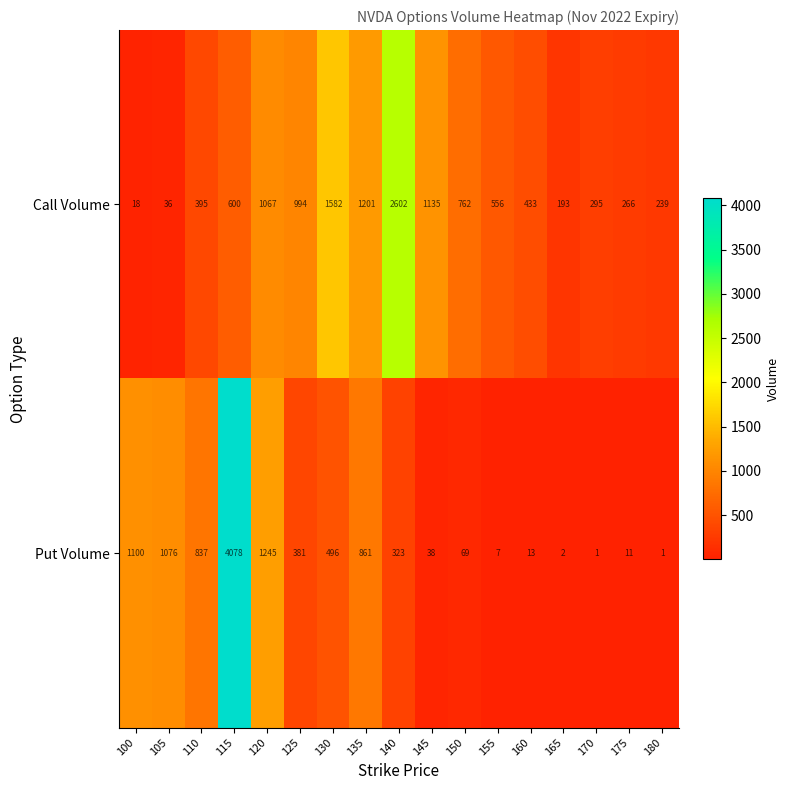

True or false: Put Volume has a value of 509 at 140.

False